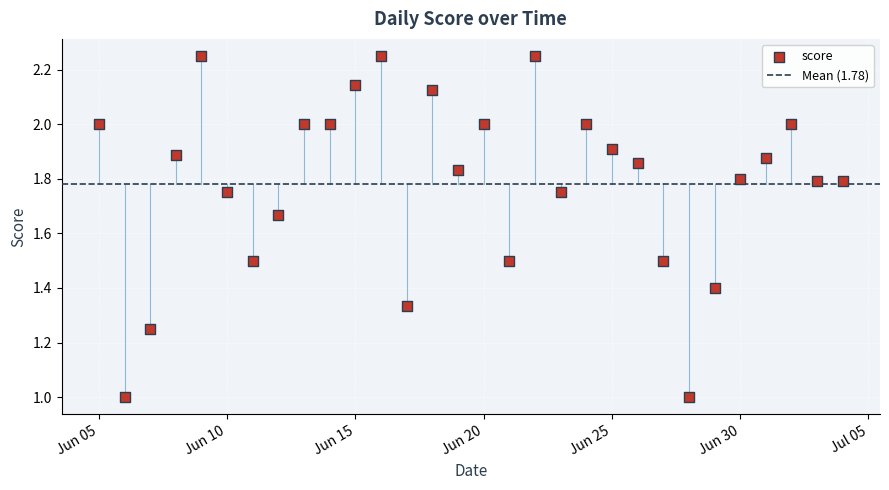

What is the range of X values (max minus min)?

29.0